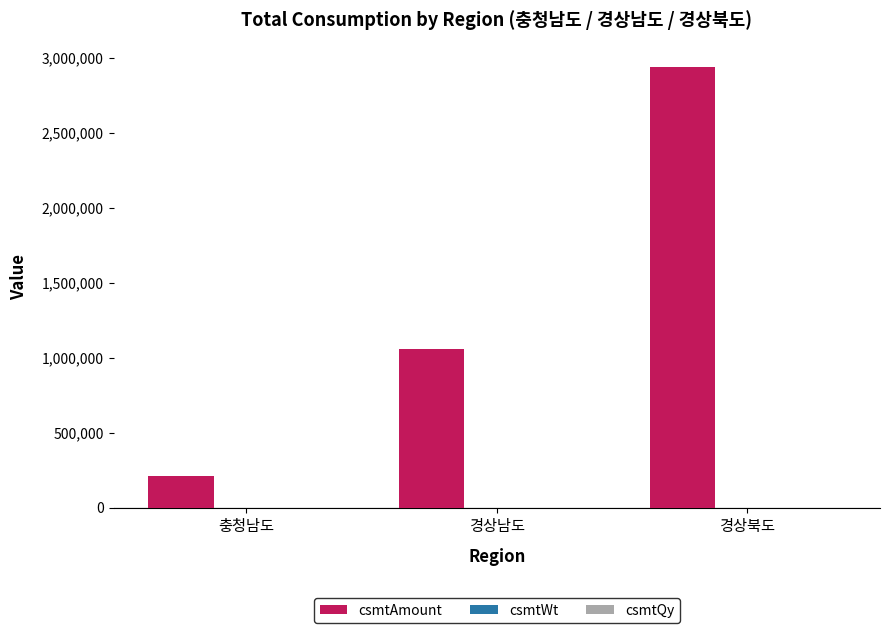

Which series has the largest total across all categories?

csmtAmount